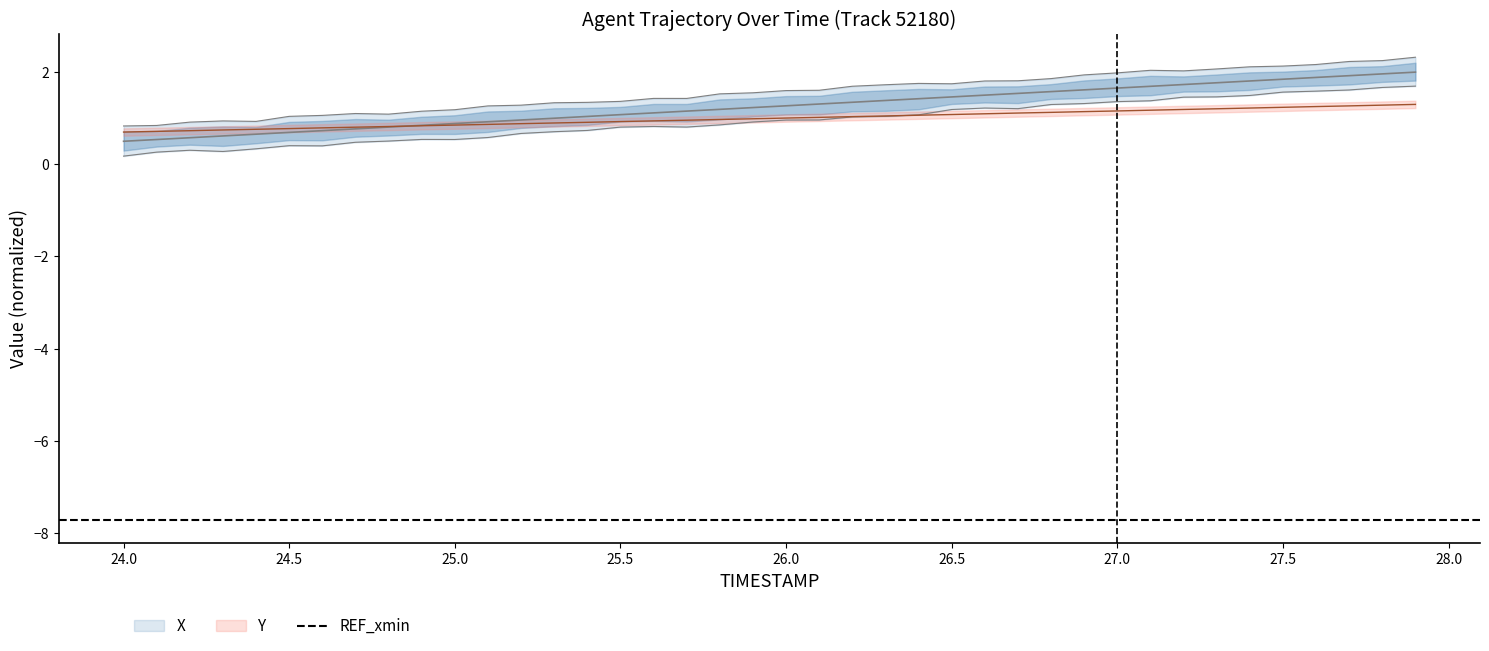

What is the label of the 19th point from the right?

26.1